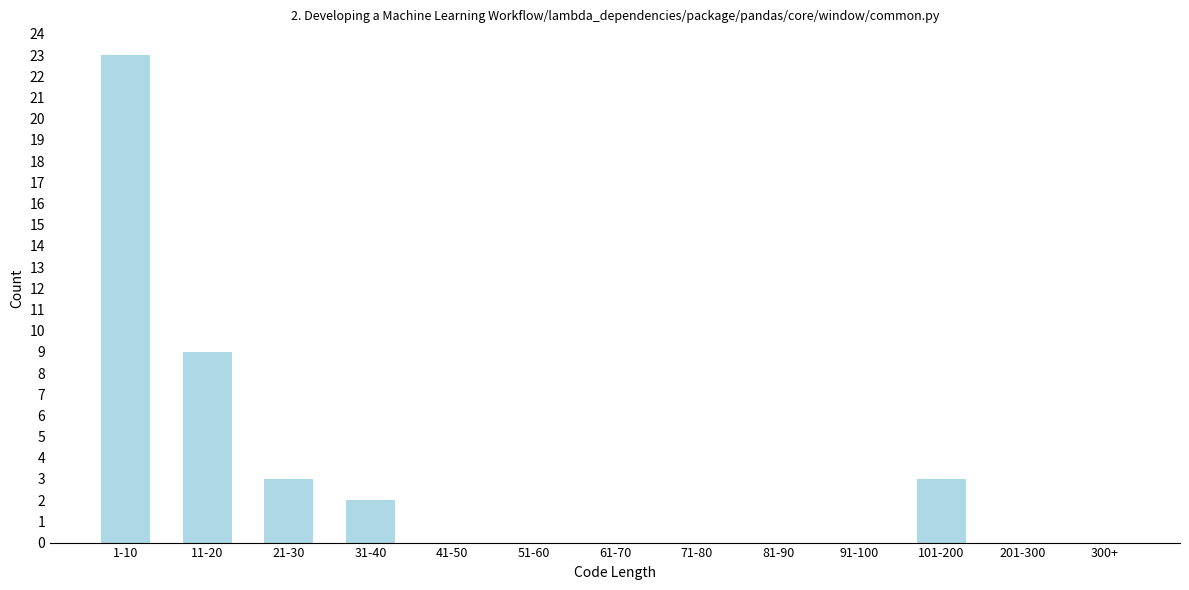

Reading left to right, what are all the values shown in this chart?

1-10=23	11-20=9	21-30=3	31-40=2	41-50=0	51-60=0	61-70=0	71-80=0	81-90=0	91-100=0	101-200=3	201-300=0	300+=0